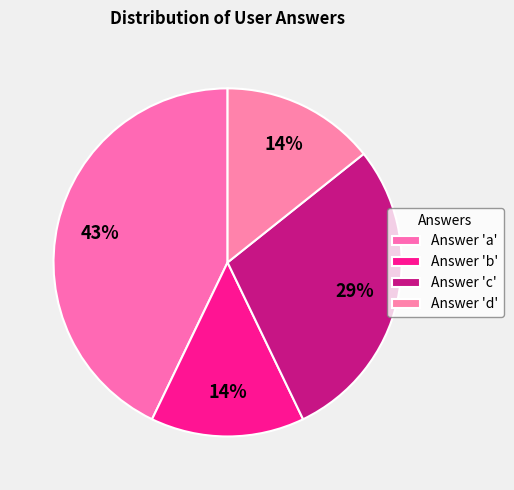

Does any single category account for the majority?

No